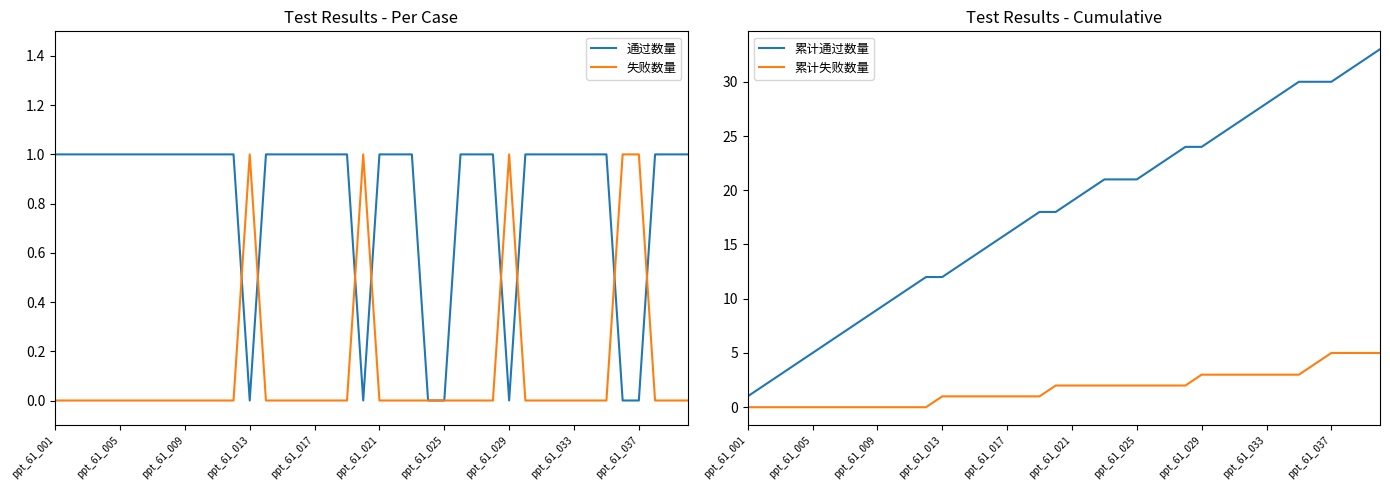

At which label does 失败数量 reach its minimum?

ppt_61_001